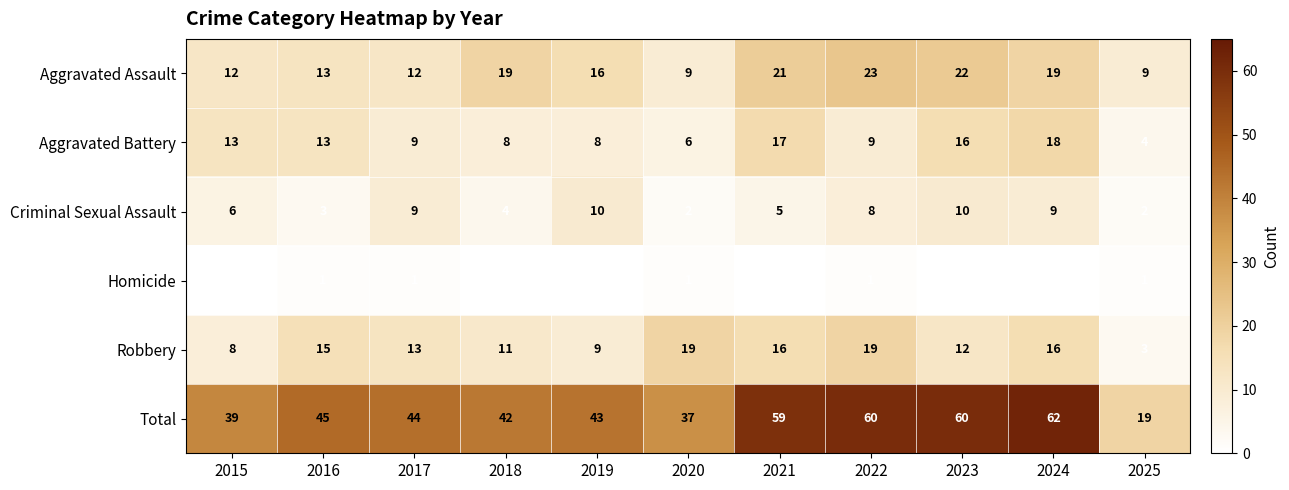

At which label does Total reach its minimum?

2025